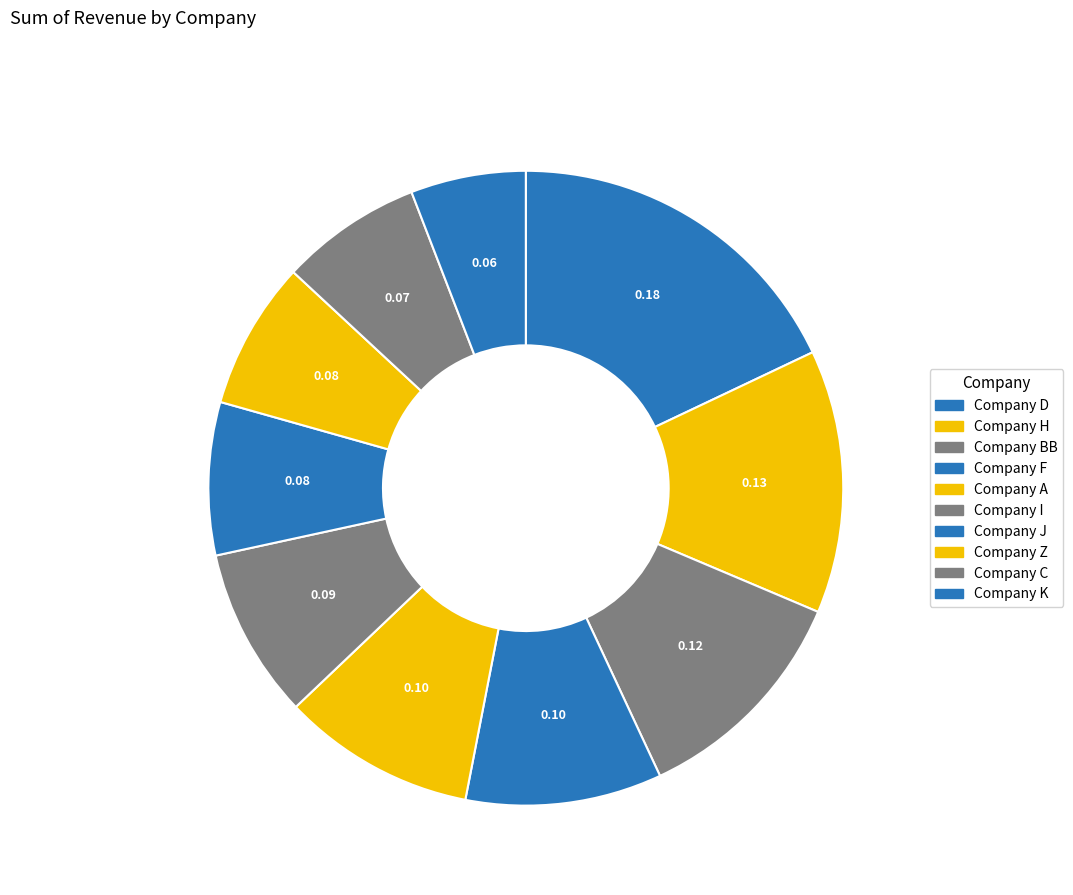

What is the smallest slice in the pie chart?

Company K